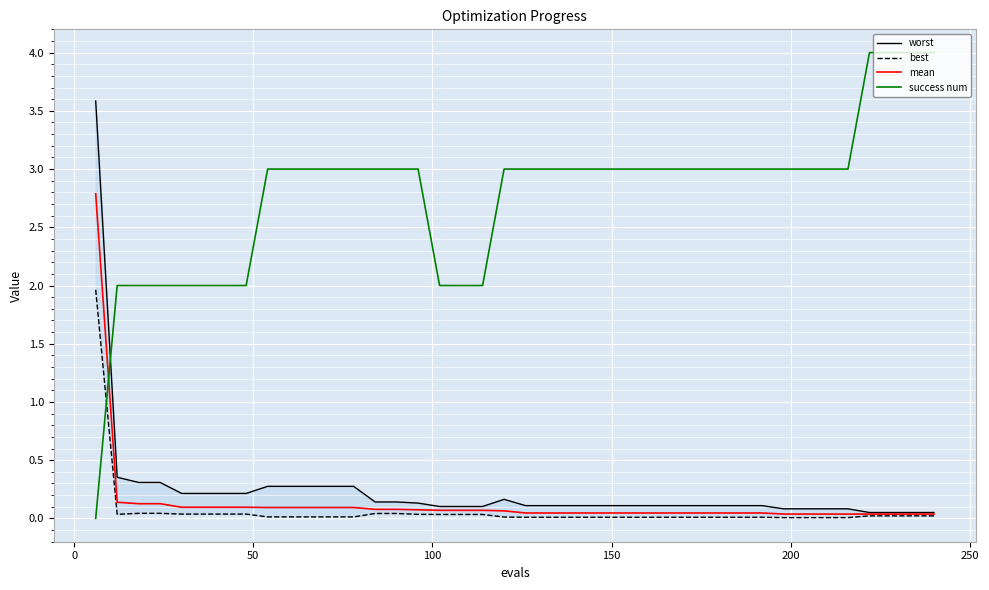

How many lines are shown in the chart?

4